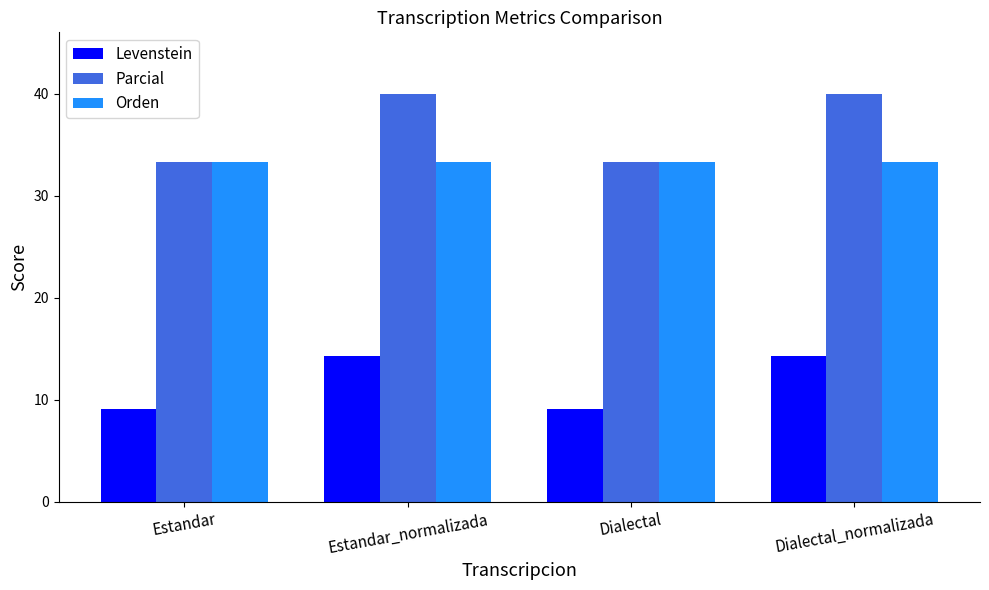

What is the lowest value of the Levenstein series?

9.1